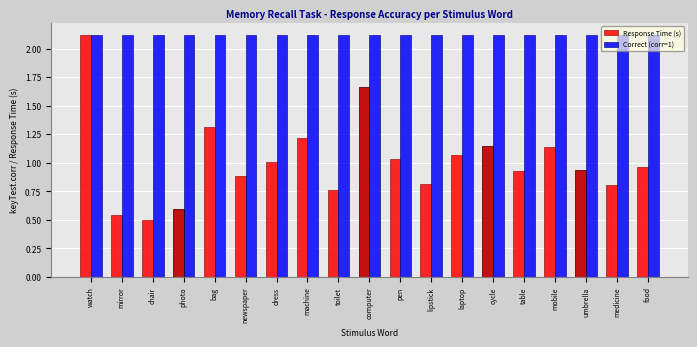

Reading left to right, transcribe all the data shown in this chart.

Response Time (s): watch=2.1	mirror=0.5	chair=0.5	photo=0.6	bag=1.3	newspaper=0.9	dress=1.0	machine=1.2	toilet=0.8	computer=1.7	pen=1.0	lipstick=0.8	laptop=1.1	cycle=1.1	table=0.9	mobile=1.1	umbrella=0.9	medicine=0.8	food=1.0
Correct (corr=1): watch=2.1	mirror=2.1	chair=2.1	photo=2.1	bag=2.1	newspaper=2.1	dress=2.1	machine=2.1	toilet=2.1	computer=2.1	pen=2.1	lipstick=2.1	laptop=2.1	cycle=2.1	table=2.1	mobile=2.1	umbrella=2.1	medicine=2.1	food=2.1